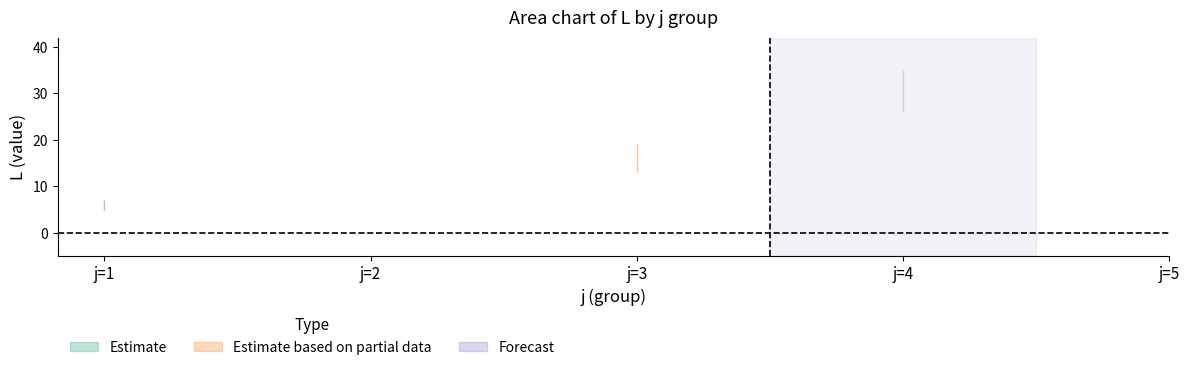

True or false: j5 and j1 intersect in this chart.

False